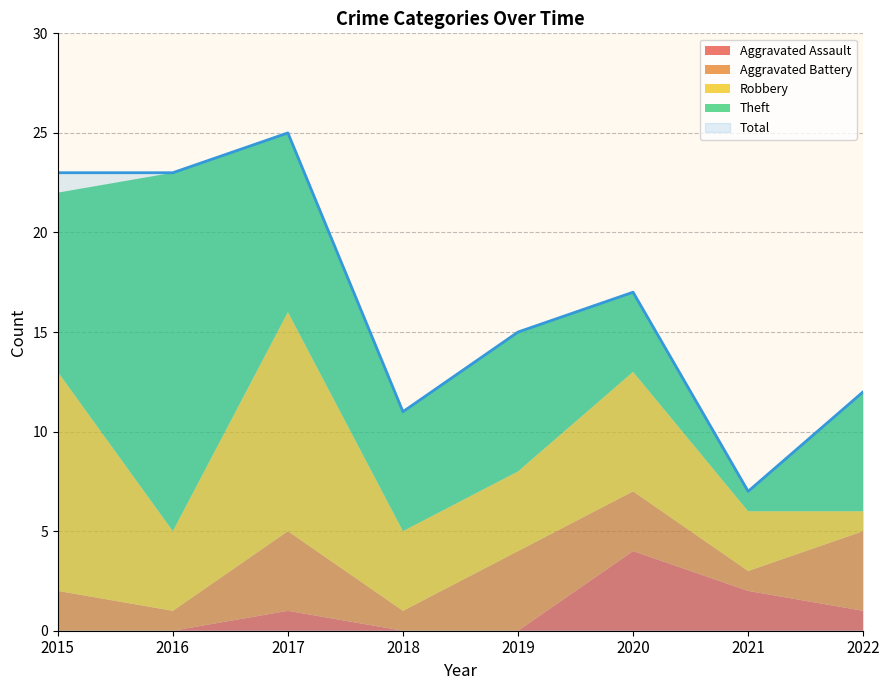

At which label does Robbery reach its minimum?

2022